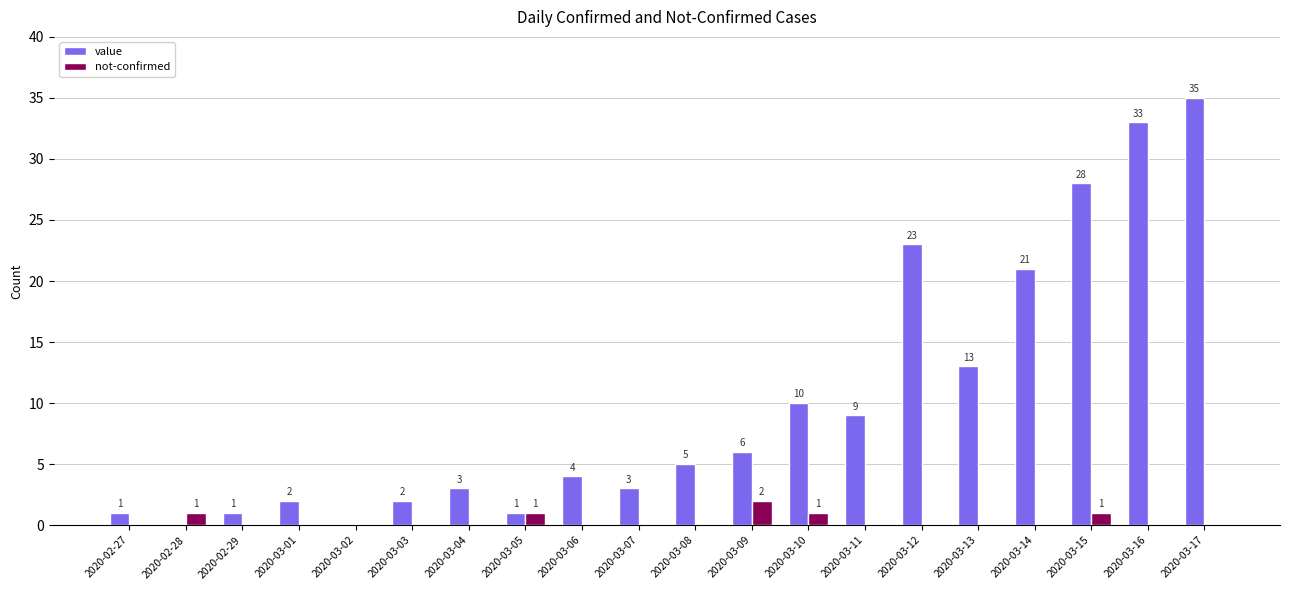

Reading left to right, transcribe all the data shown in this chart.

value: 2020-02-27=1	2020-02-28=0	2020-02-29=1	2020-03-01=2	2020-03-02=0	2020-03-03=2	2020-03-04=3	2020-03-05=1	2020-03-06=4	2020-03-07=3	2020-03-08=5	2020-03-09=6	2020-03-10=10	2020-03-11=9	2020-03-12=23	2020-03-13=13	2020-03-14=21	2020-03-15=28	2020-03-16=33	2020-03-17=35
not-confirmed: 2020-02-27=0	2020-02-28=1	2020-02-29=0	2020-03-01=0	2020-03-02=0	2020-03-03=0	2020-03-04=0	2020-03-05=1	2020-03-06=0	2020-03-07=0	2020-03-08=0	2020-03-09=2	2020-03-10=1	2020-03-11=0	2020-03-12=0	2020-03-13=0	2020-03-14=0	2020-03-15=1	2020-03-16=0	2020-03-17=0